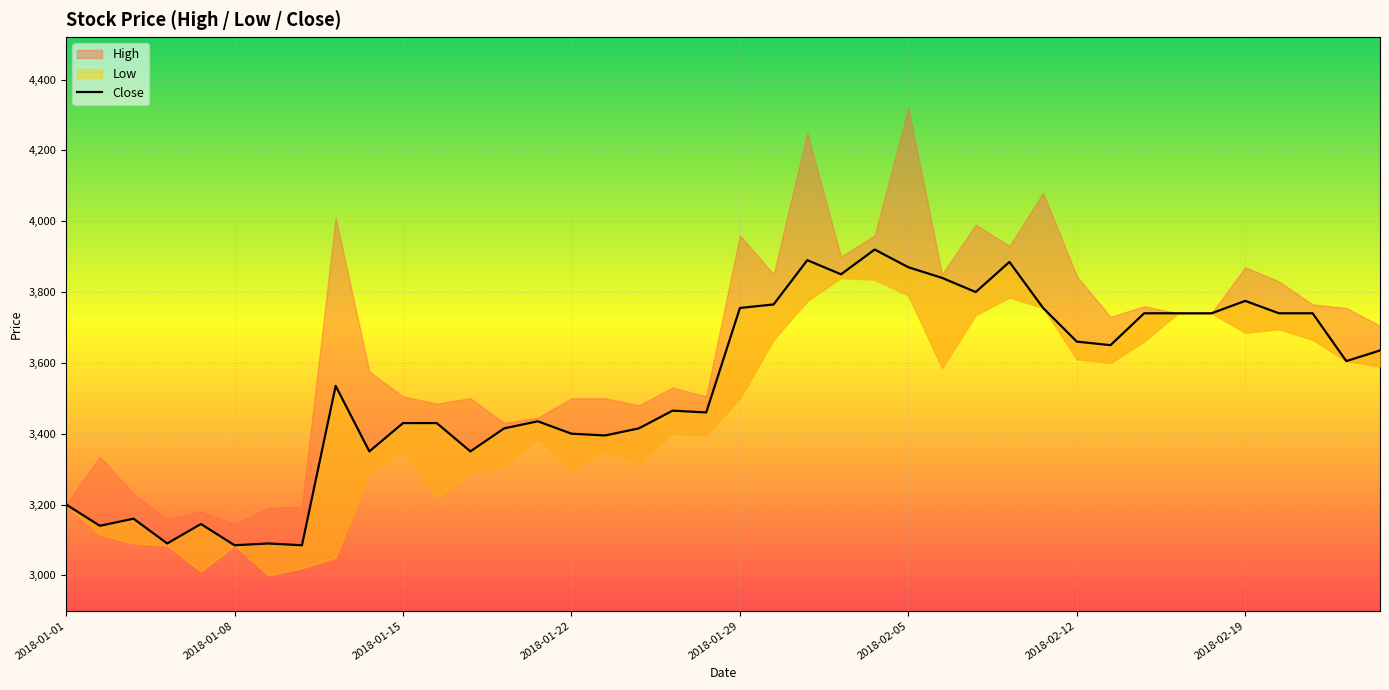

What value does the data have at 13, to the nearest 100?

3400